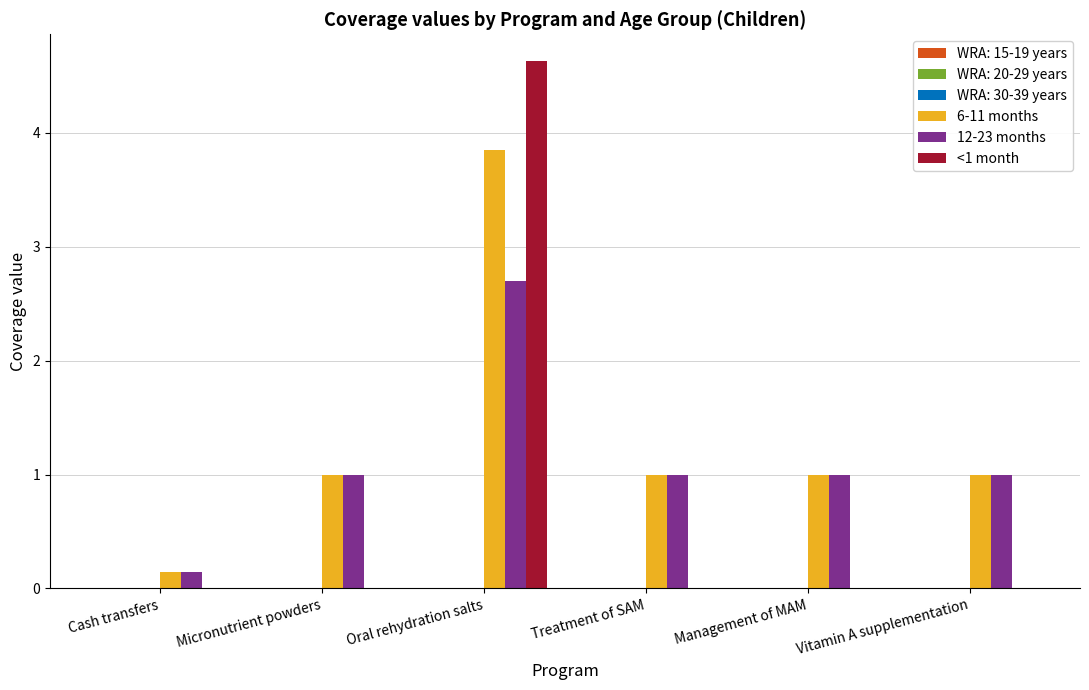

Which category has the highest value in the <1 month series?

Oral rehydration salts